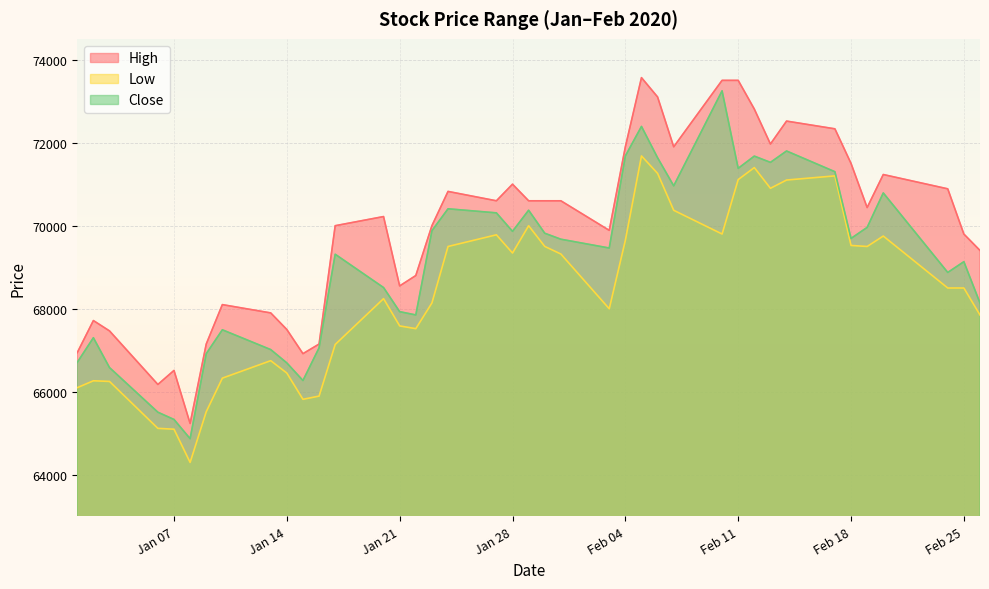

What is the total value across all series at 2020-02-24?

208262.9